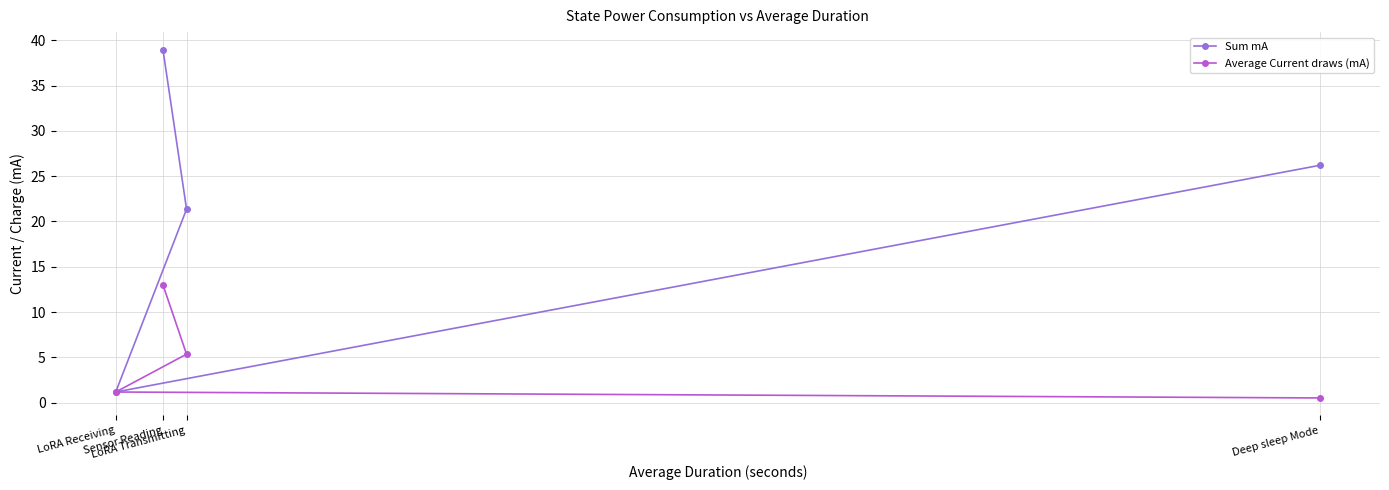

Between Deep sleep Mode and LoRA Transmitting, which is larger?

Deep sleep Mode